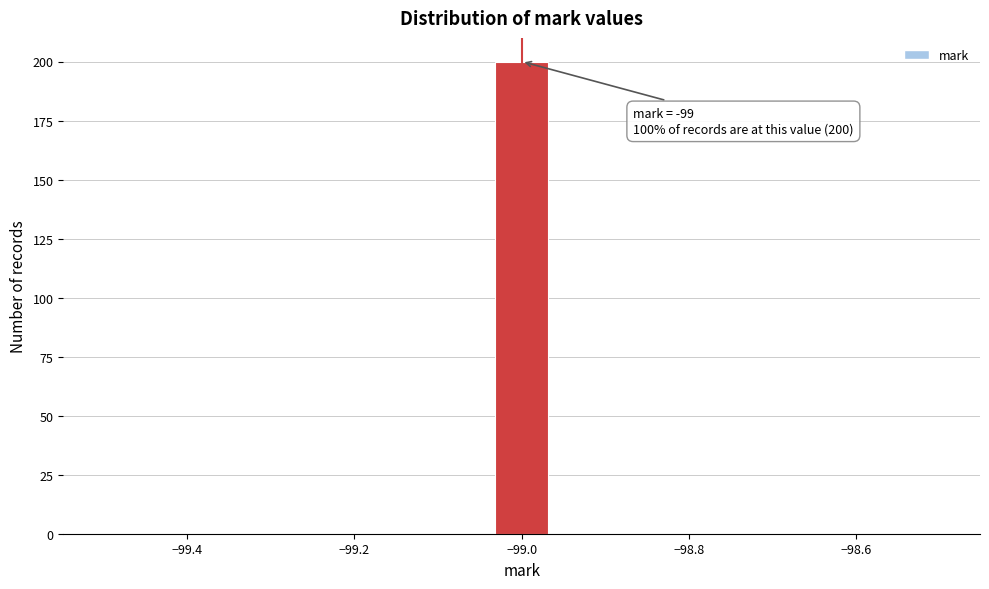

Read against the x-axis, roughly where is the centre of the tallest bar?

-99.00